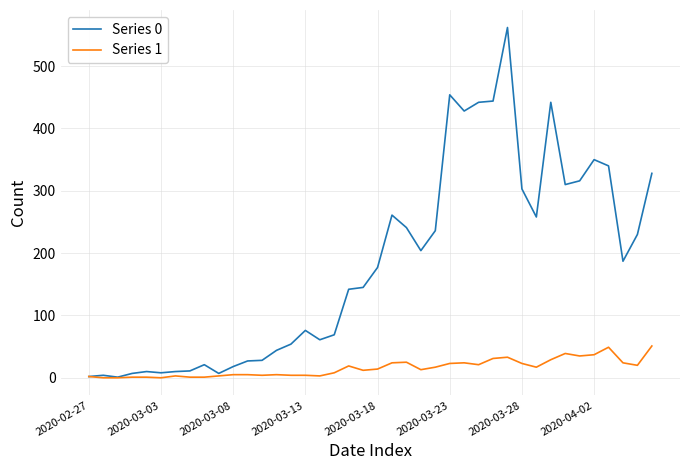

Which series has the widest spread of values?

Series 0